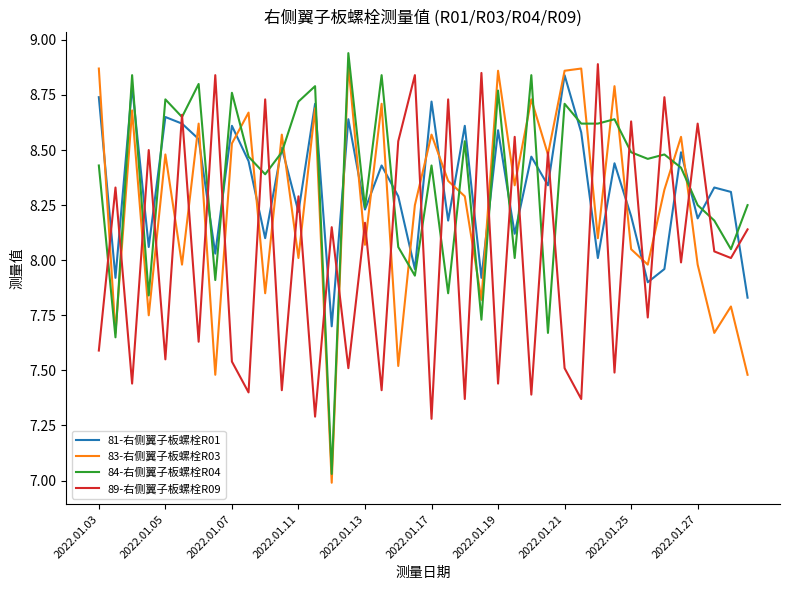

True or false: 81-右侧翼子板螺栓R01 and 89-右侧翼子板螺栓R09 intersect in this chart.

True